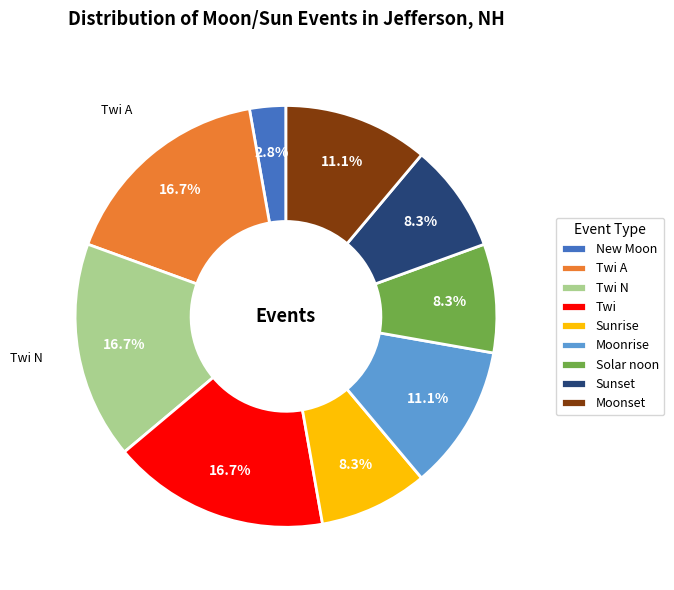

To the nearest percent, what percentage of the pie is Twi?

17%